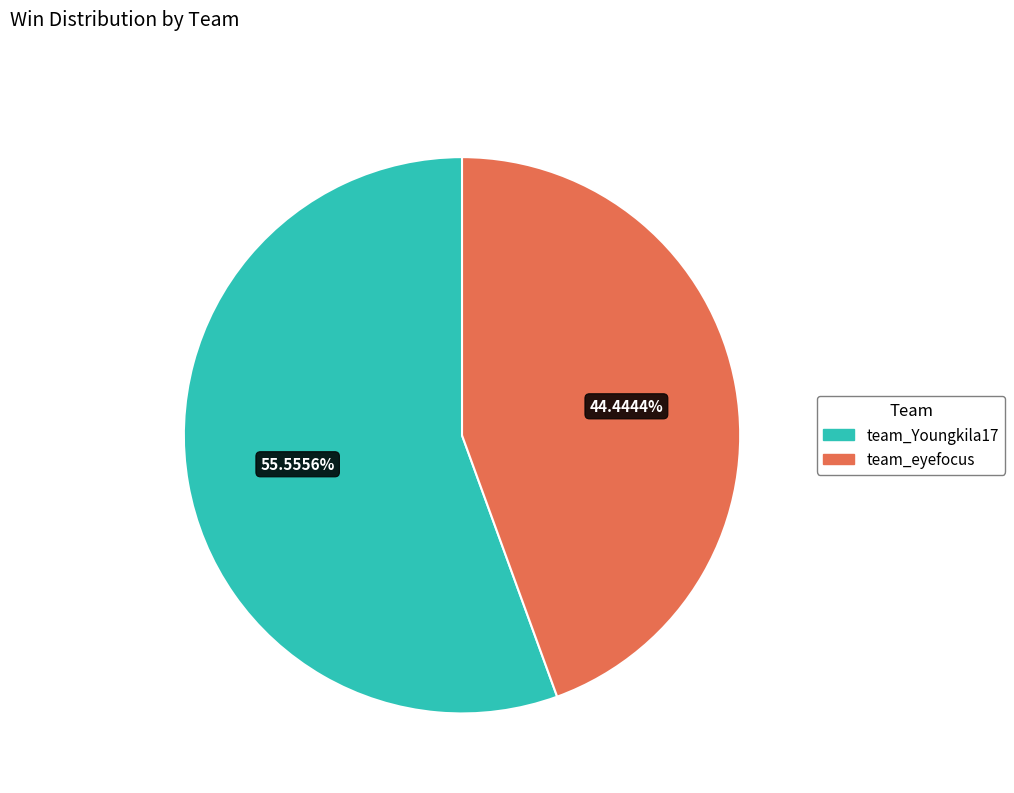

True or false: team_eyefocus accounts for 31% of the total.

False